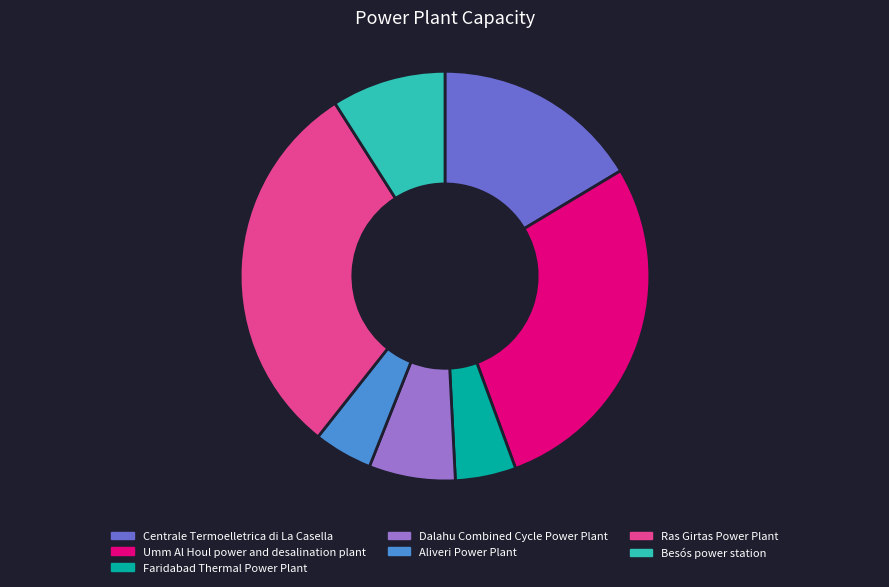

Is it true that Centrale Termoelletrica di La Casella is 5% of the pie?

False